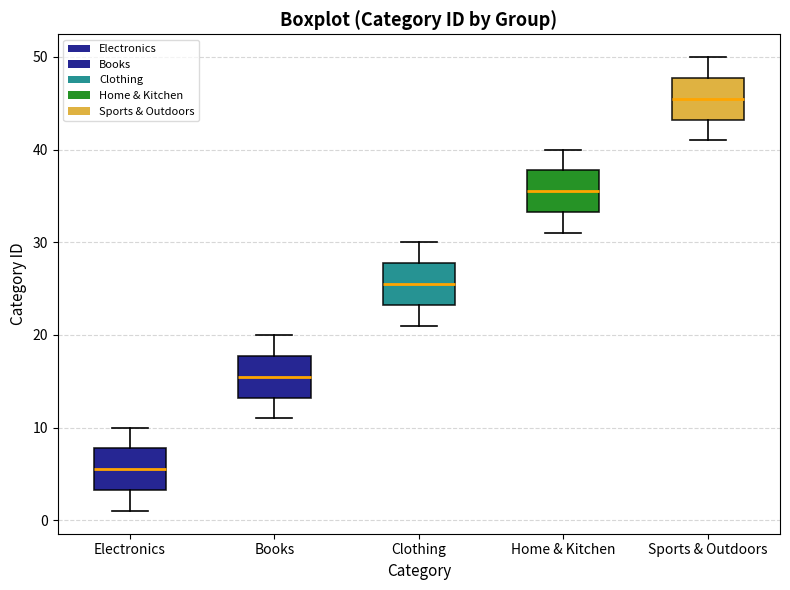

Reading left to right, transcribe this box plot: for each box, give where its median line is, the range the box spans, and where its two whiskers end, as read against the y-axis. The values are not printed on the chart, so give them approximately, as read against the axis.

Electronics: median 6, box 3 to 8, whiskers 1 to 10
Books: median 16, box 13 to 18, whiskers 11 to 20
Clothing: median 26, box 23 to 28, whiskers 21 to 30
Home & Kitchen: median 36, box 33 to 38, whiskers 31 to 40
Sports & Outdoors: median 46, box 43 to 48, whiskers 41 to 50